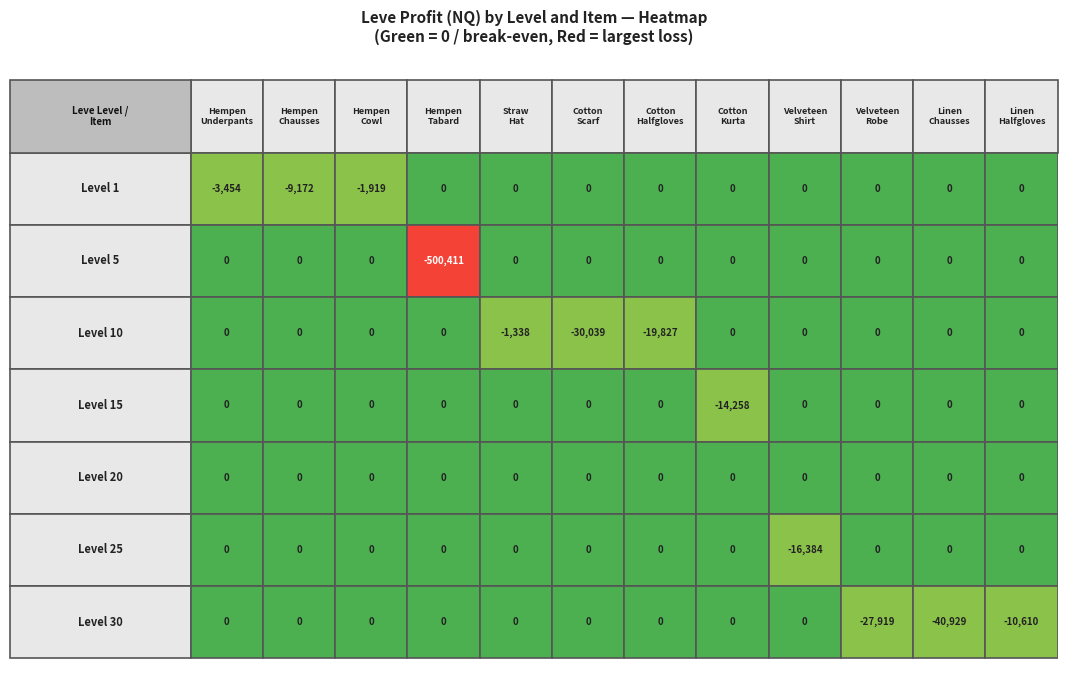

Which series has the largest range (max minus min)?

5